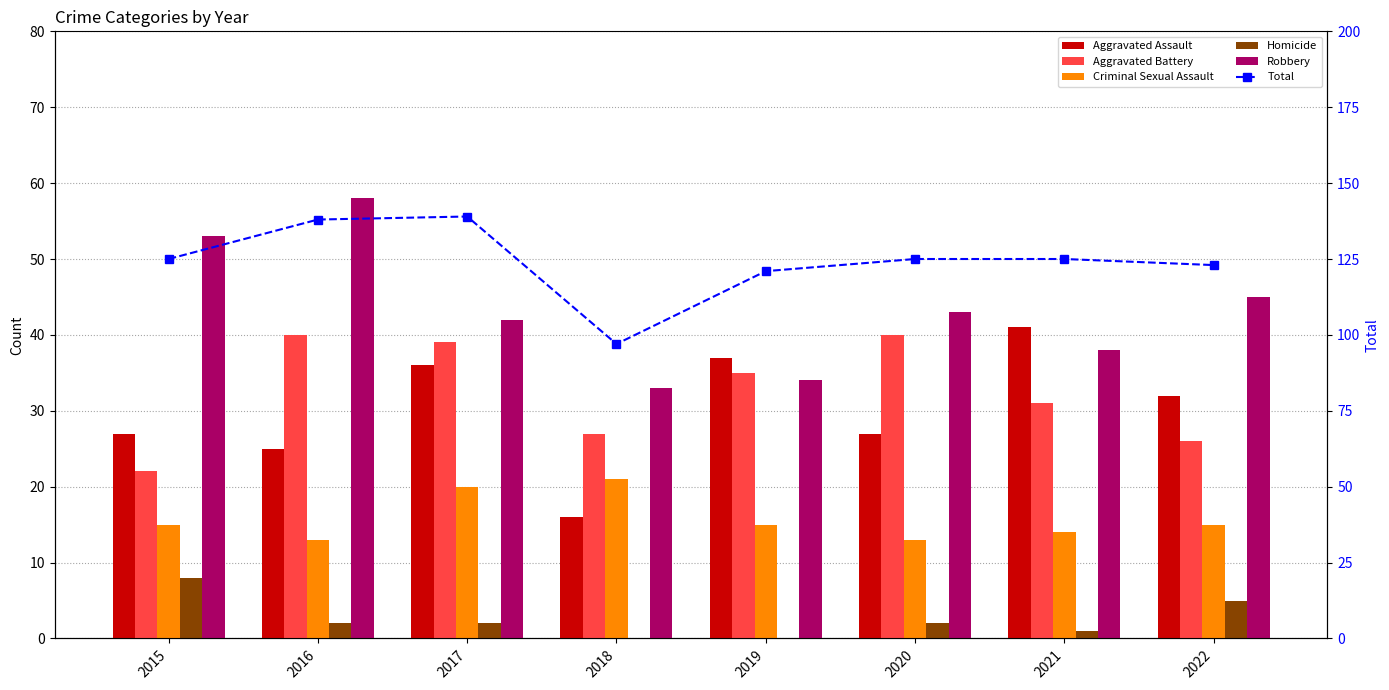

Reading right to left, transcribe all the data shown in this chart.

Aggravated Assault: 32	41	27	37	16	36	25	27
Aggravated Battery: 26	31	40	35	27	39	40	22
Criminal Sexual Assault: 15	14	13	15	21	20	13	15
Homicide: 5	1	2	0	0	2	2	8
Robbery: 45	38	43	34	33	42	58	53
Total: 123	125	125	121	97	139	138	125